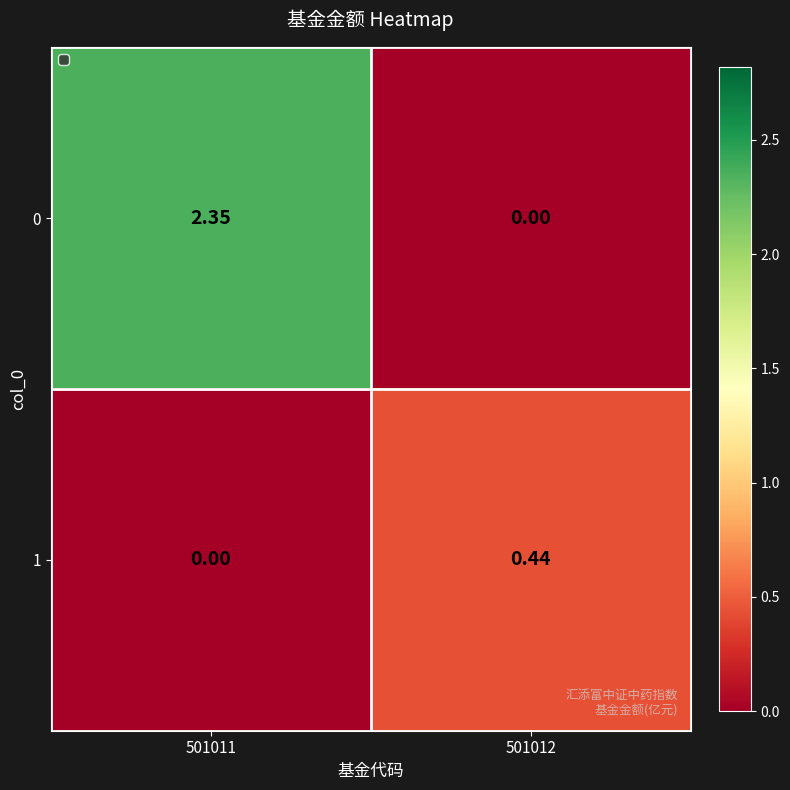

At 501011, list the series in order from smallest to largest.

1, 0